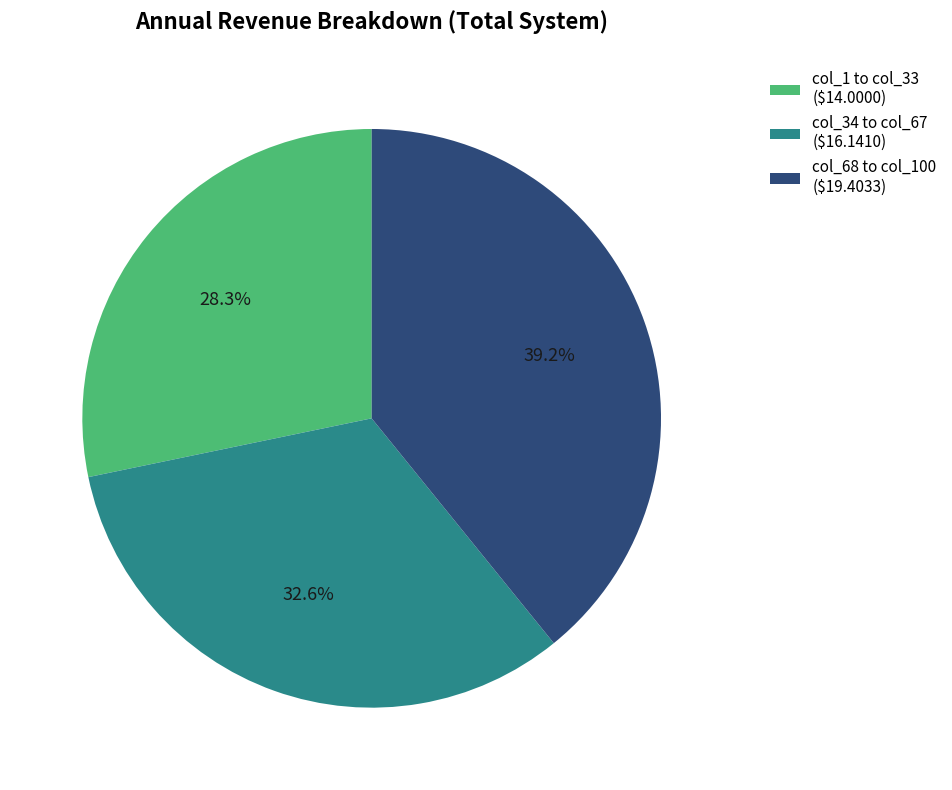

Is there a majority slice in this chart?

No